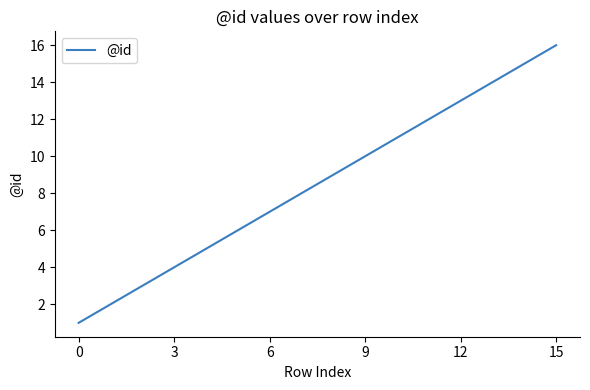

How many distinct data groups are displayed?

1